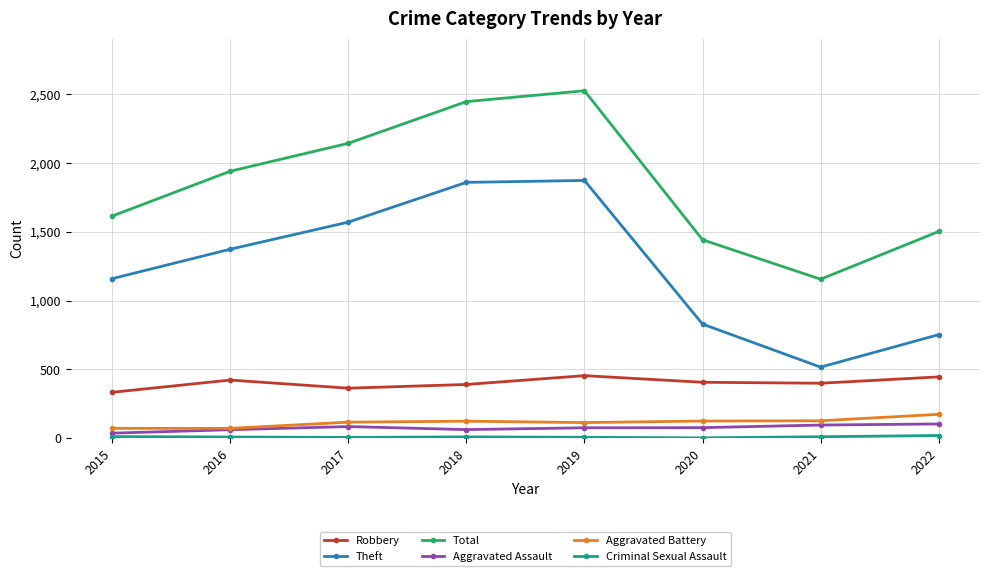

Which series has the widest spread of values?

Total